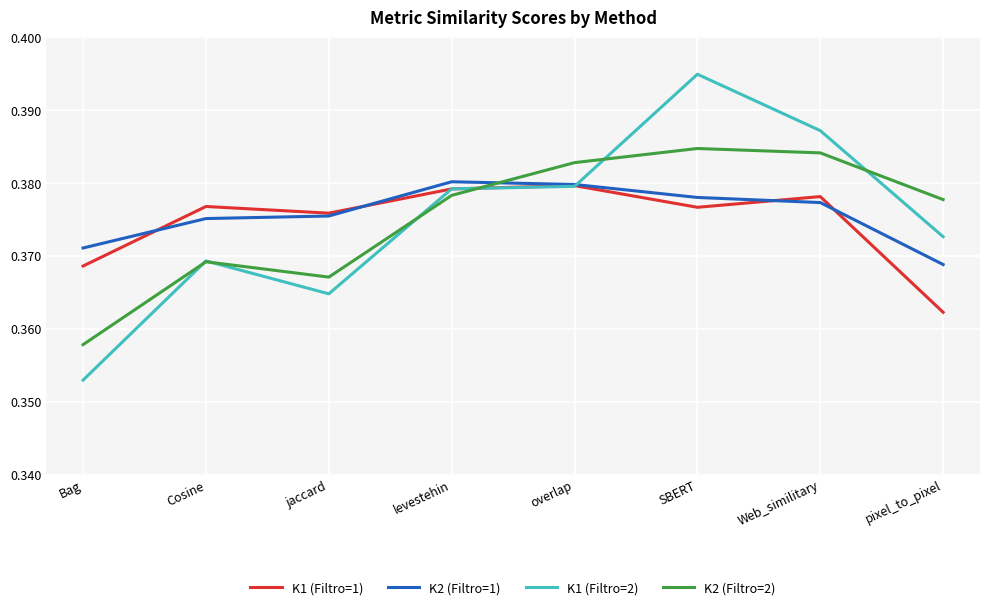

Which category has the lowest value across all series?

Bag